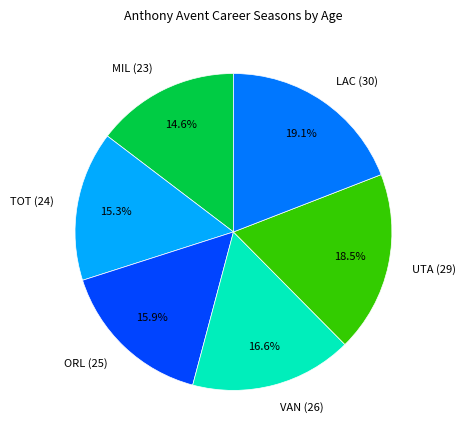

Approximately how many times larger is the value at ORL (25) compared to VAN (26)?

1.0